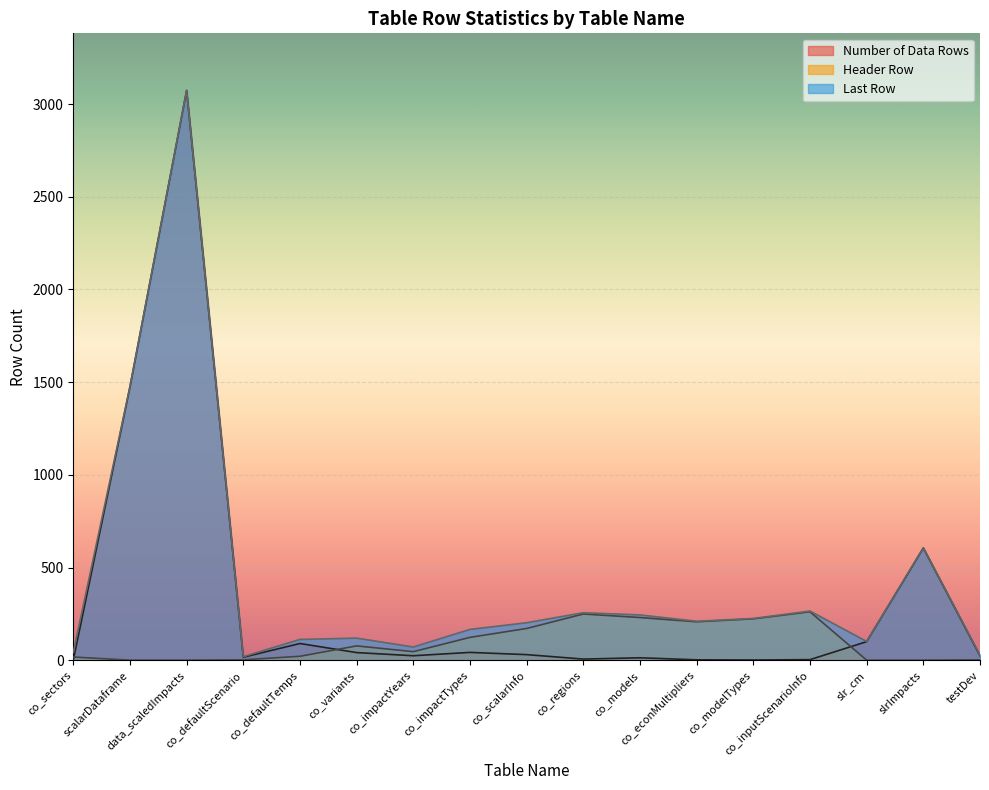

Reading left to right, transcribe all the data shown in this chart.

Number of Data Rows: co_sectors=1	scalarDataframe=1475	data_scaledImpacts=3073	co_defaultScenario=17	co_defaultTemps=91	co_variants=42	co_impactYears=25	co_impactTypes=43	co_scalarInfo=31	co_regions=7	co_models=14	co_econMultipliers=3	co_modelTypes=2	co_inputScenarioInfo=4	slr_cm=101	slrImpacts=606	testDev=25
Header Row: co_sectors=18	scalarDataframe=1	data_scaledImpacts=1	co_defaultScenario=3	co_defaultTemps=22	co_variants=78	co_impactYears=47	co_impactTypes=124	co_scalarInfo=172	co_regions=250	co_models=231	co_econMultipliers=208	co_modelTypes=224	co_inputScenarioInfo=262	slr_cm=1	slrImpacts=1	testDev=3
Last Row: co_sectors=43	scalarDataframe=1476	data_scaledImpacts=3074	co_defaultScenario=20	co_defaultTemps=113	co_variants=120	co_impactYears=72	co_impactTypes=167	co_scalarInfo=203	co_regions=257	co_models=245	co_econMultipliers=211	co_modelTypes=226	co_inputScenarioInfo=266	slr_cm=102	slrImpacts=607	testDev=28